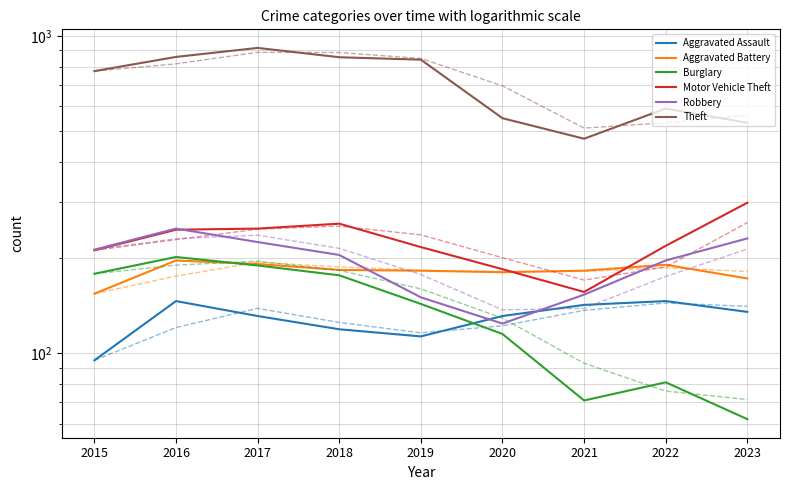

What is the maximum value shown in the chart?

916